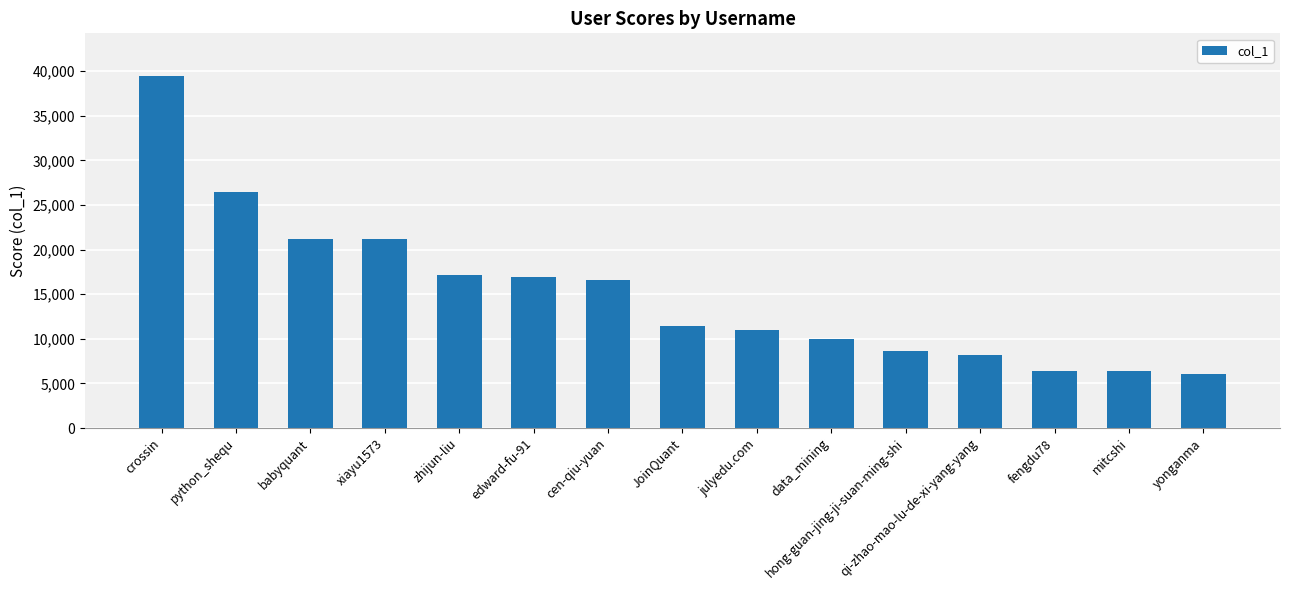

What value does the data have at edward-fu-91, to the nearest 10?

16950